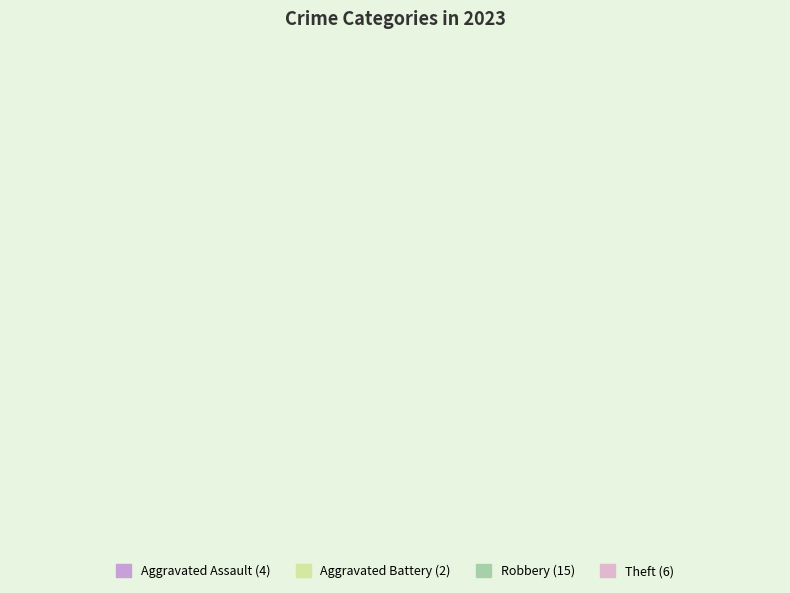

Is it true that Criminal Sexual Assault is 11% of the pie?

False